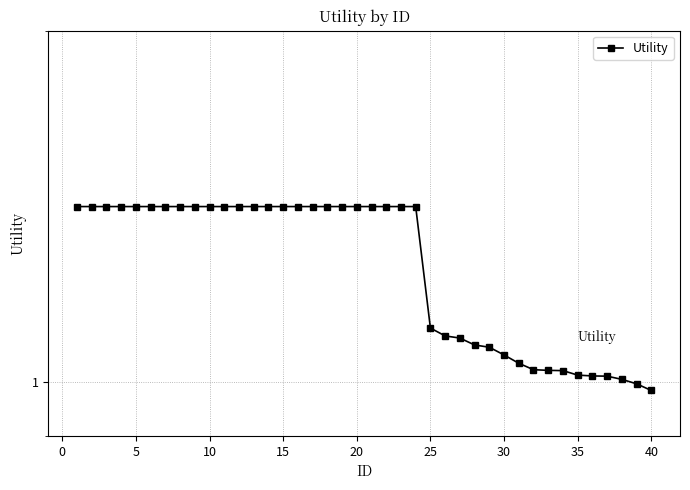

How many data points does each series have?

40